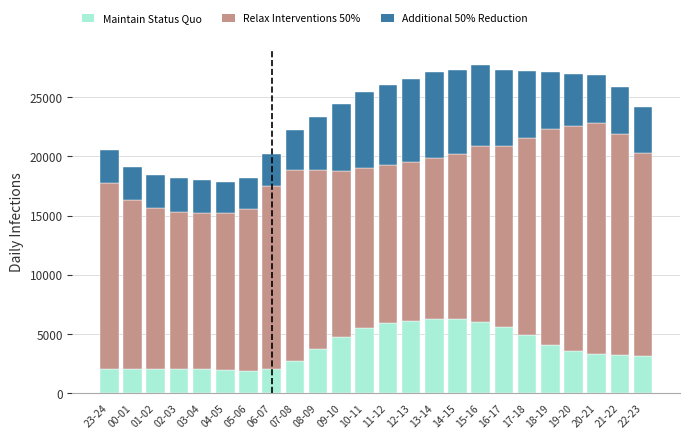

What is the total value across all series at 02-03?

18173